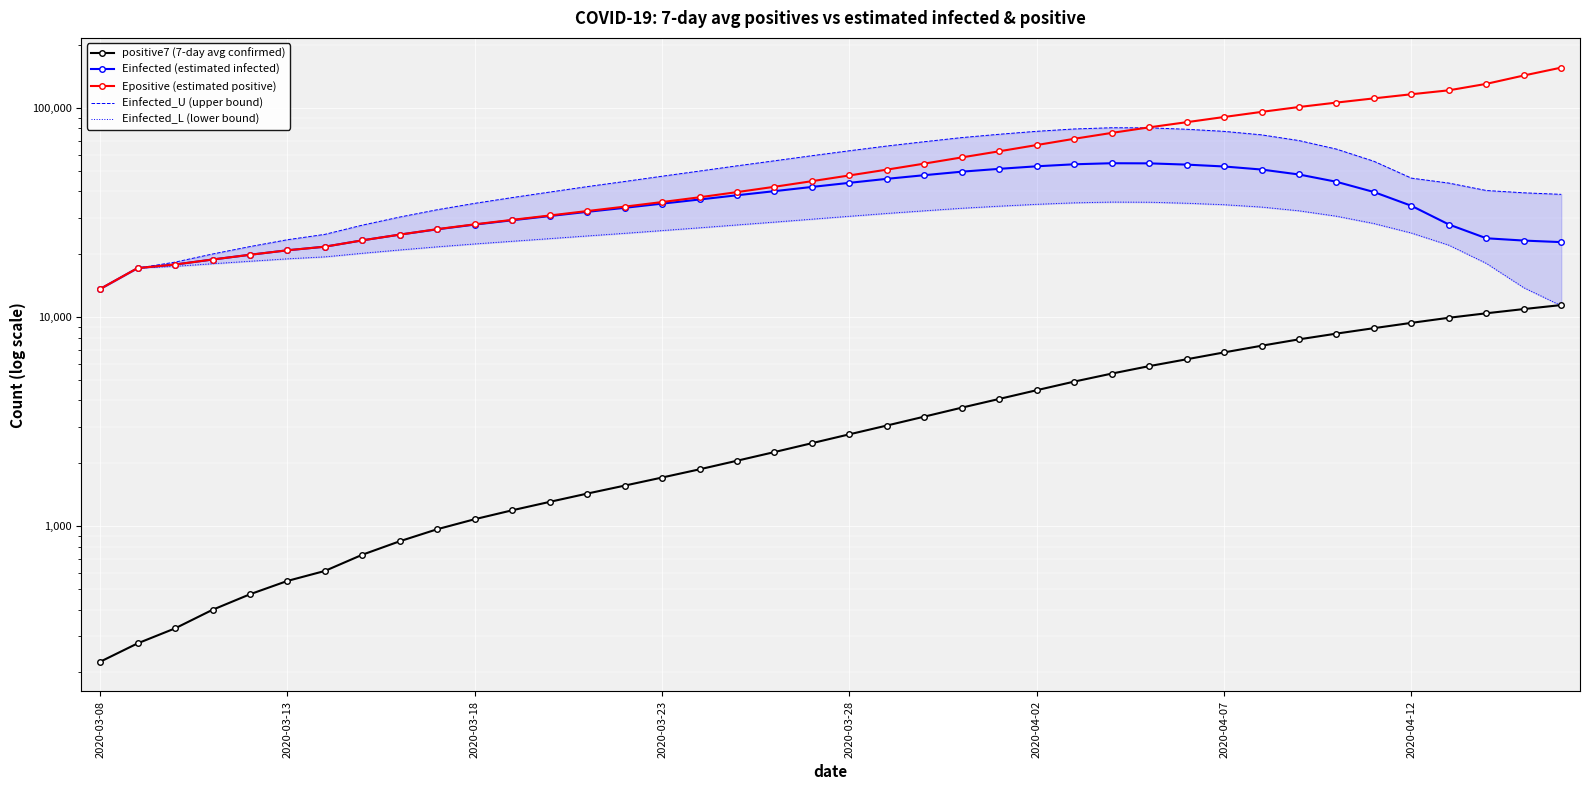

Rank the series at 37 from highest to lowest value.

Epositive (estimated positive), Einfected_U (upper bound), Einfected (estimated infected), Einfected_L (lower bound), positive7 (7-day avg confirmed)